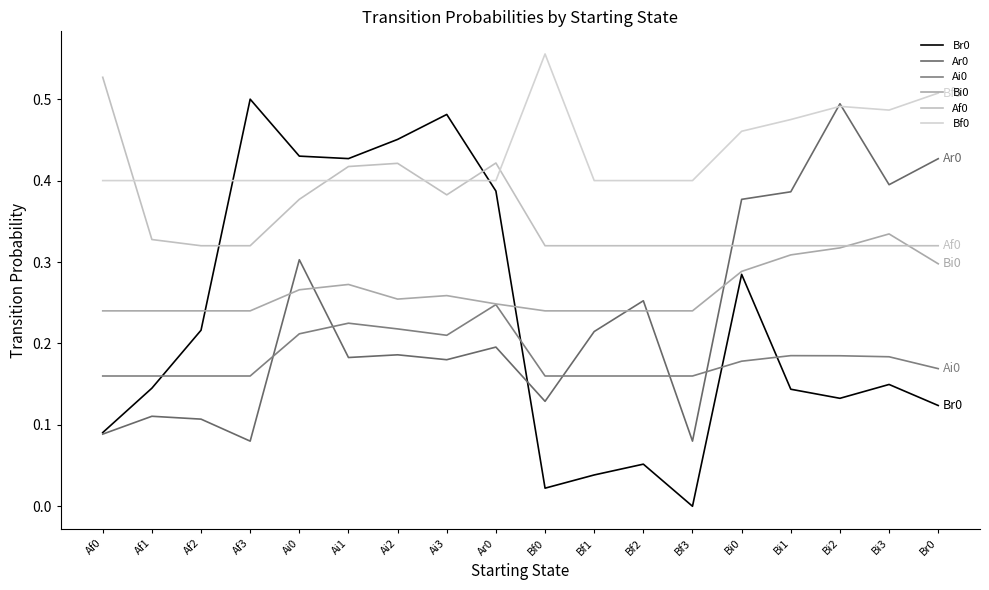

What is the lowest value of the Bf0 series?

0.4